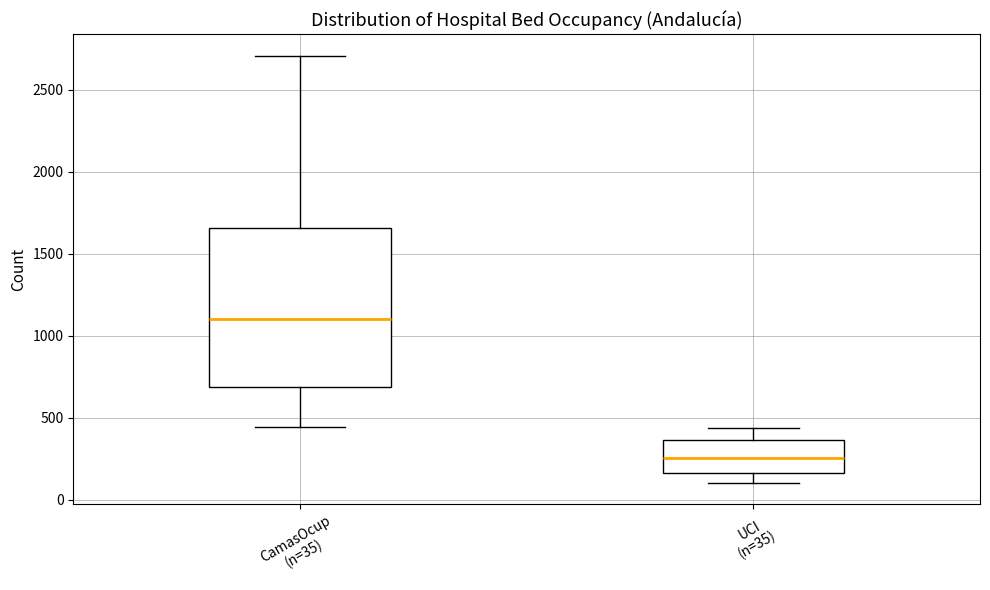

Reading left to right, transcribe this box plot: for each box, give where its median line is, the range the box spans, and where its two whiskers end, as read against the y-axis. The values are not printed on the chart, so give them approximately, as read against the axis.

CamasOcup (n=35): median 1100, box 700 to 1650, whiskers 450 to 2700
UCI (n=35): median 250, box 150 to 350, whiskers 100 to 450